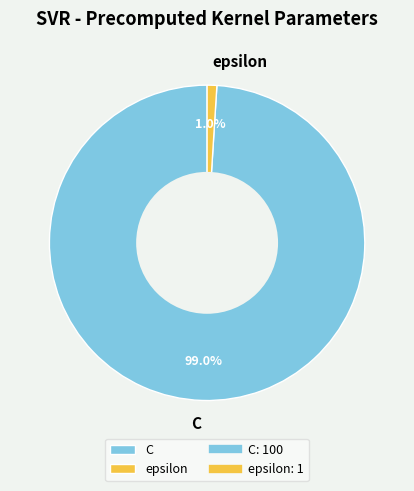

Is it true that epsilon is 8% of the pie?

False